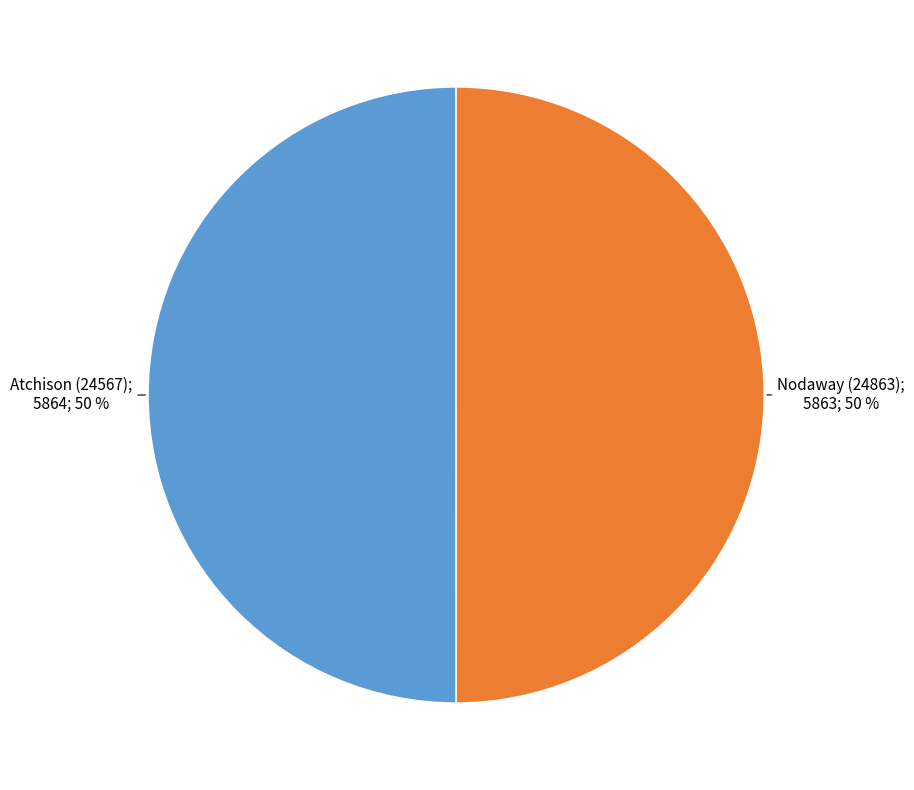

To the nearest percent, what is the average slice percentage?

50%